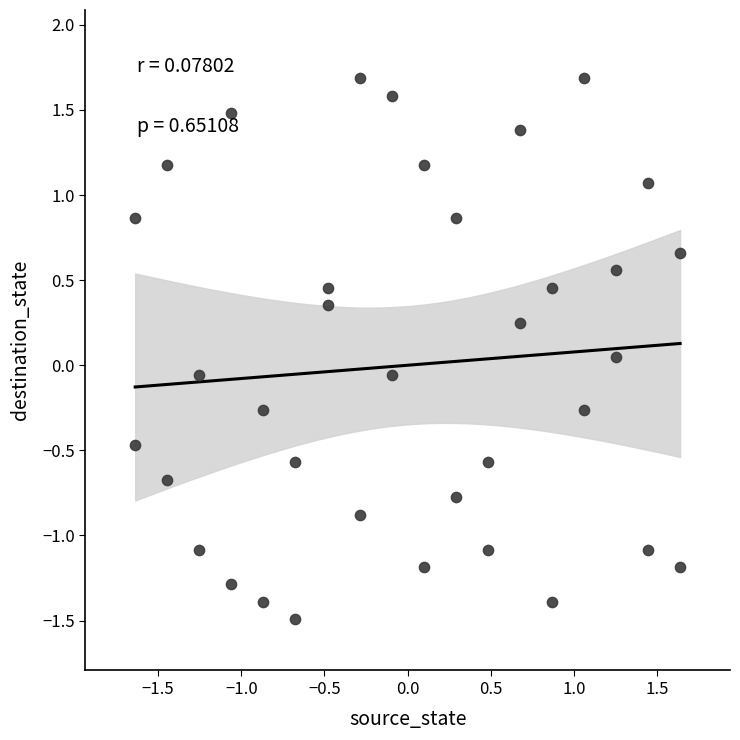

What is the range of Y values (max minus min)?

3.2